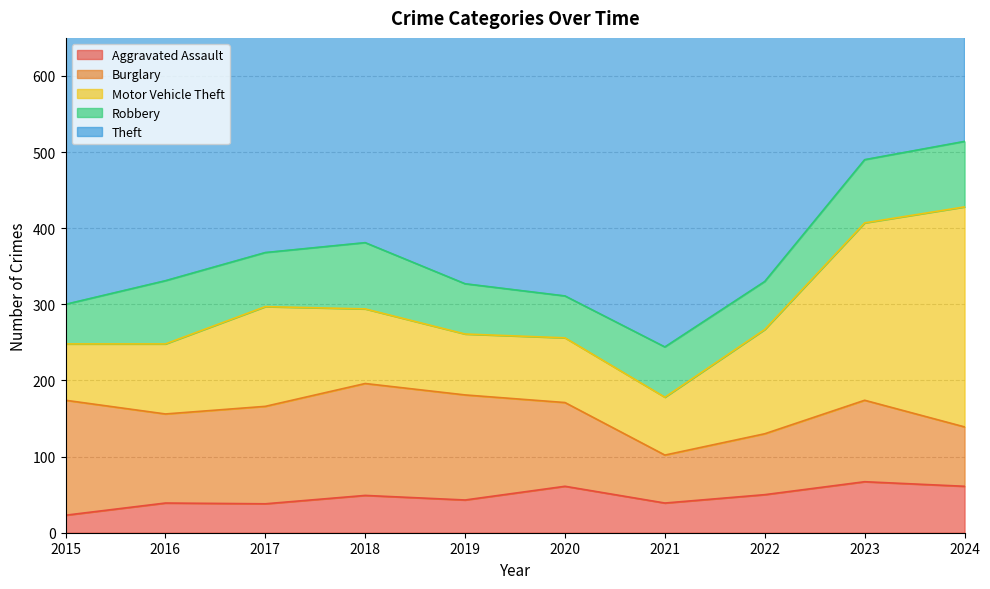

How many data points in Aggravated Assault are less than 49?

5